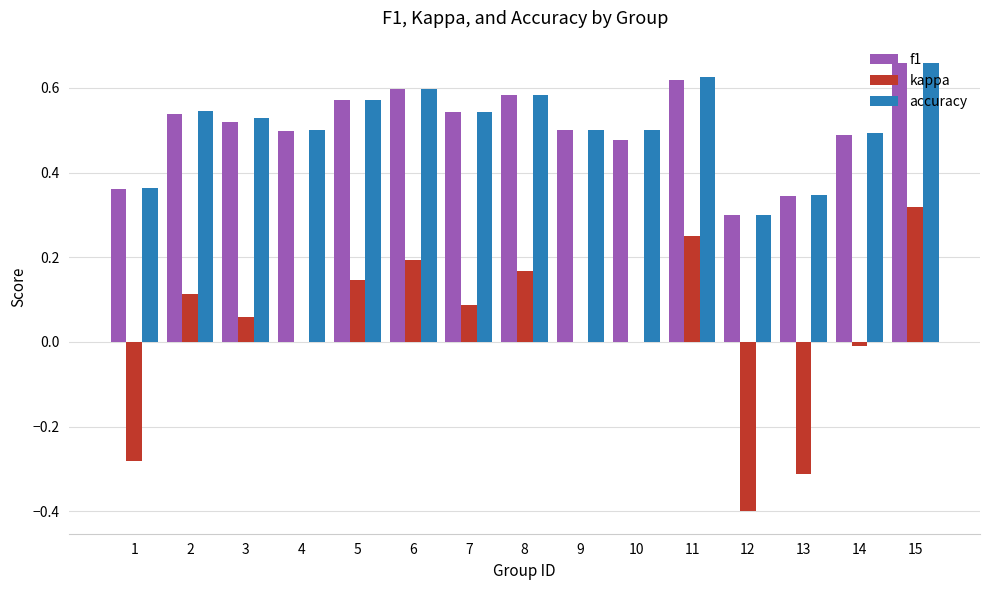

What is the approximate value of kappa at 12?

-0.4